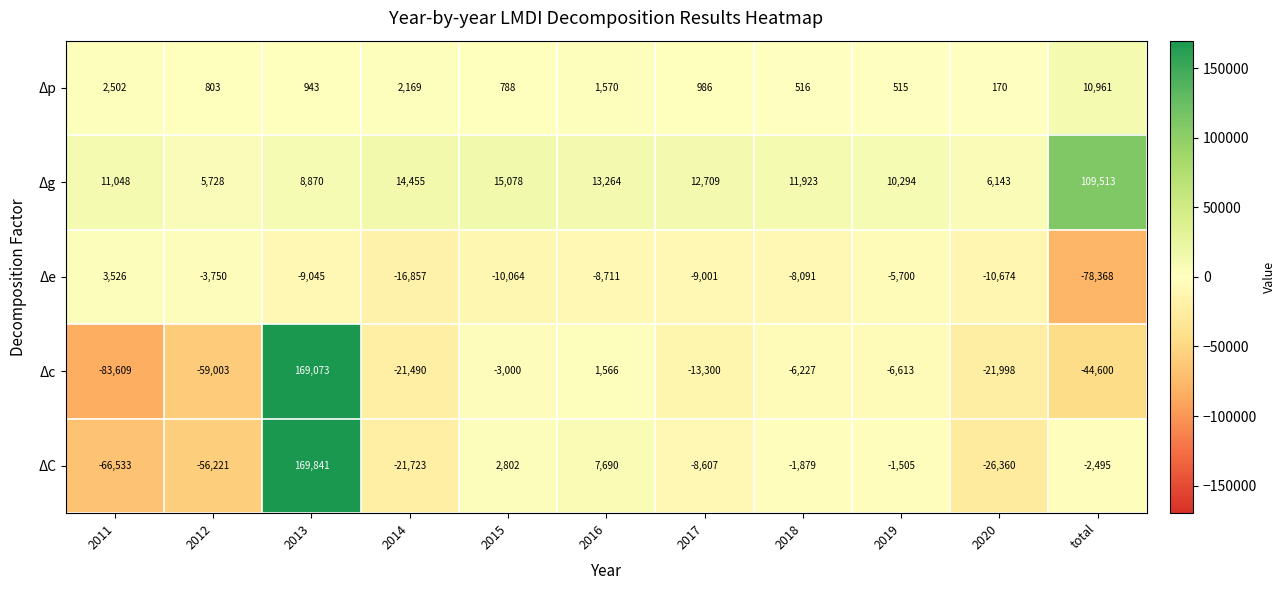

At which label does Δc reach its peak?

2013